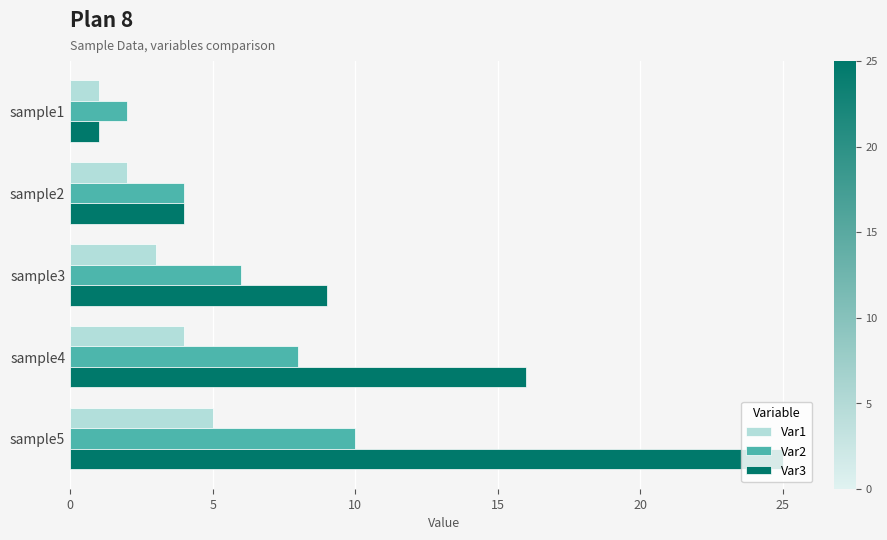

Which series changed the most between sample1 and sample2?

Var3